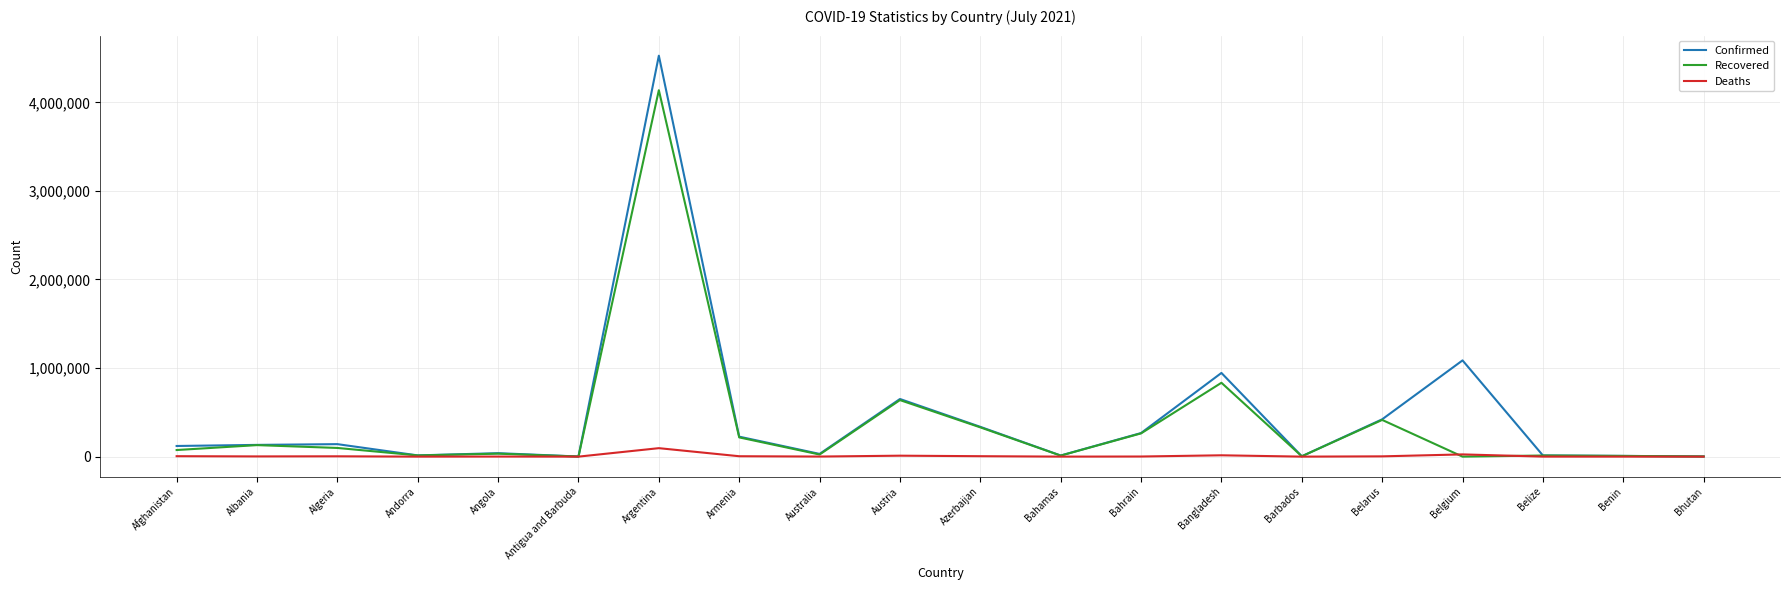

Which series changed the most between Andorra and Argentina?

Confirmed